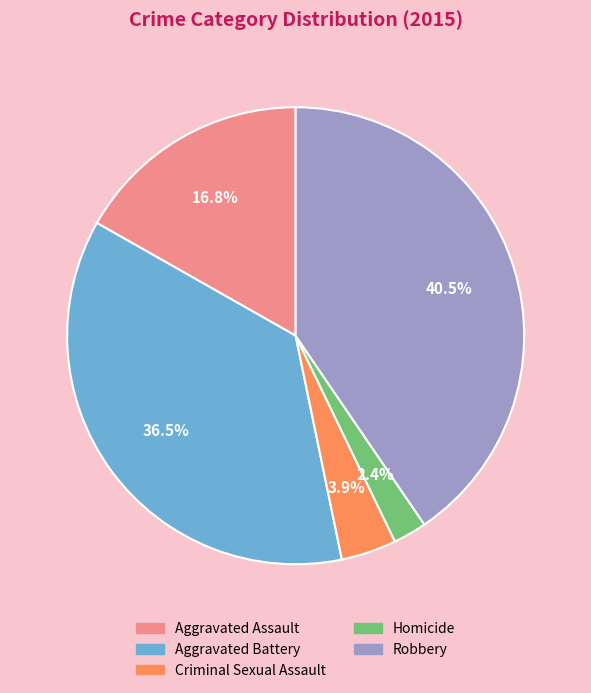

Does Criminal Sexual Assault account for over 50% of the chart?

No